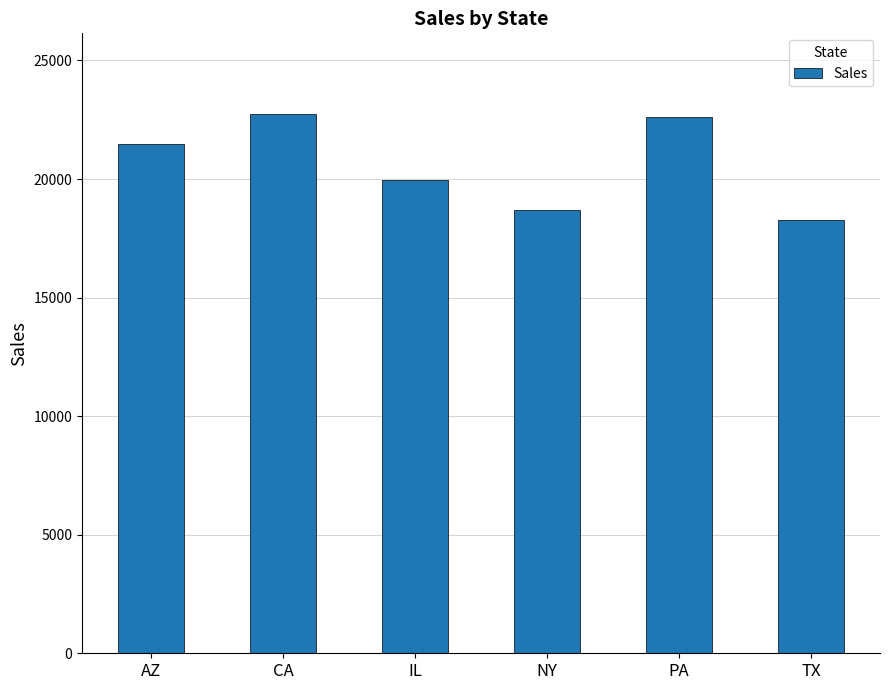

Is it true that the value at PA is 22605.8?

True